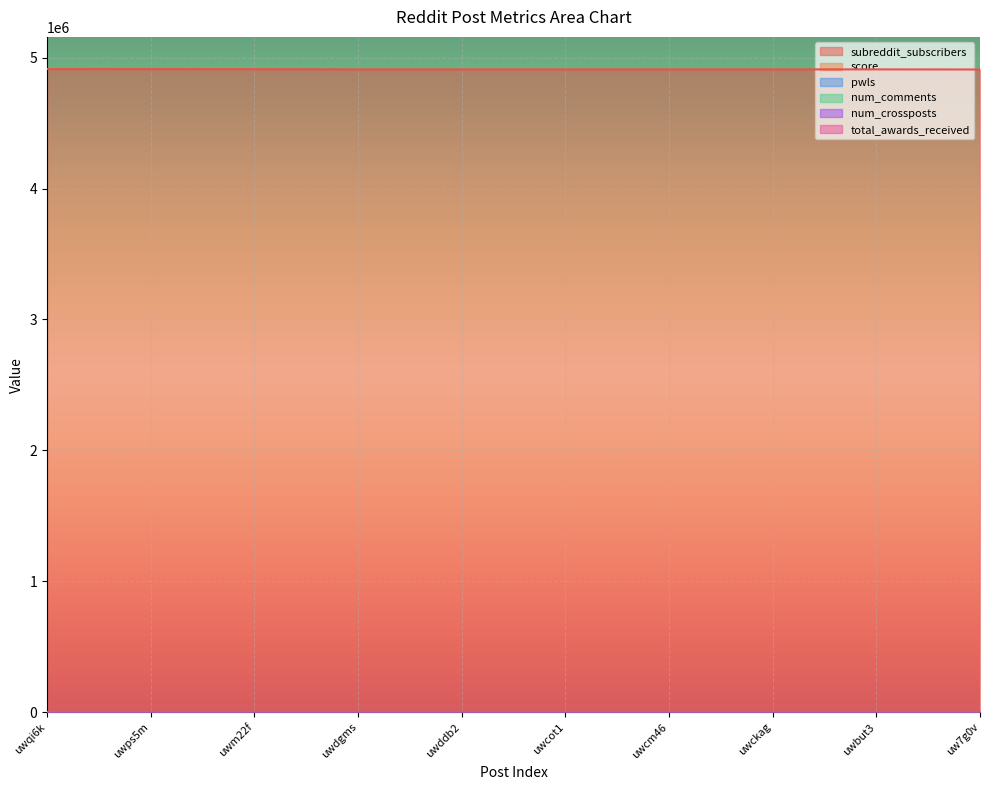

Which has a higher value, uwckag or uwqi6k?

uwckag